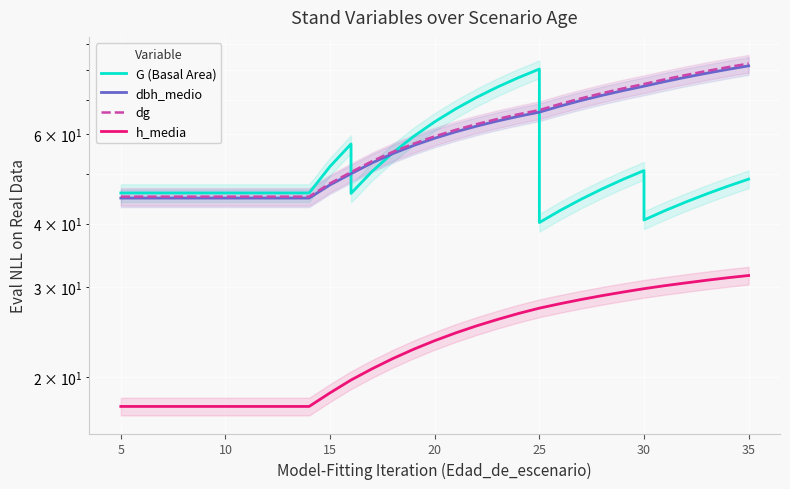

Which series has the widest spread of values?

G (Basal Area)